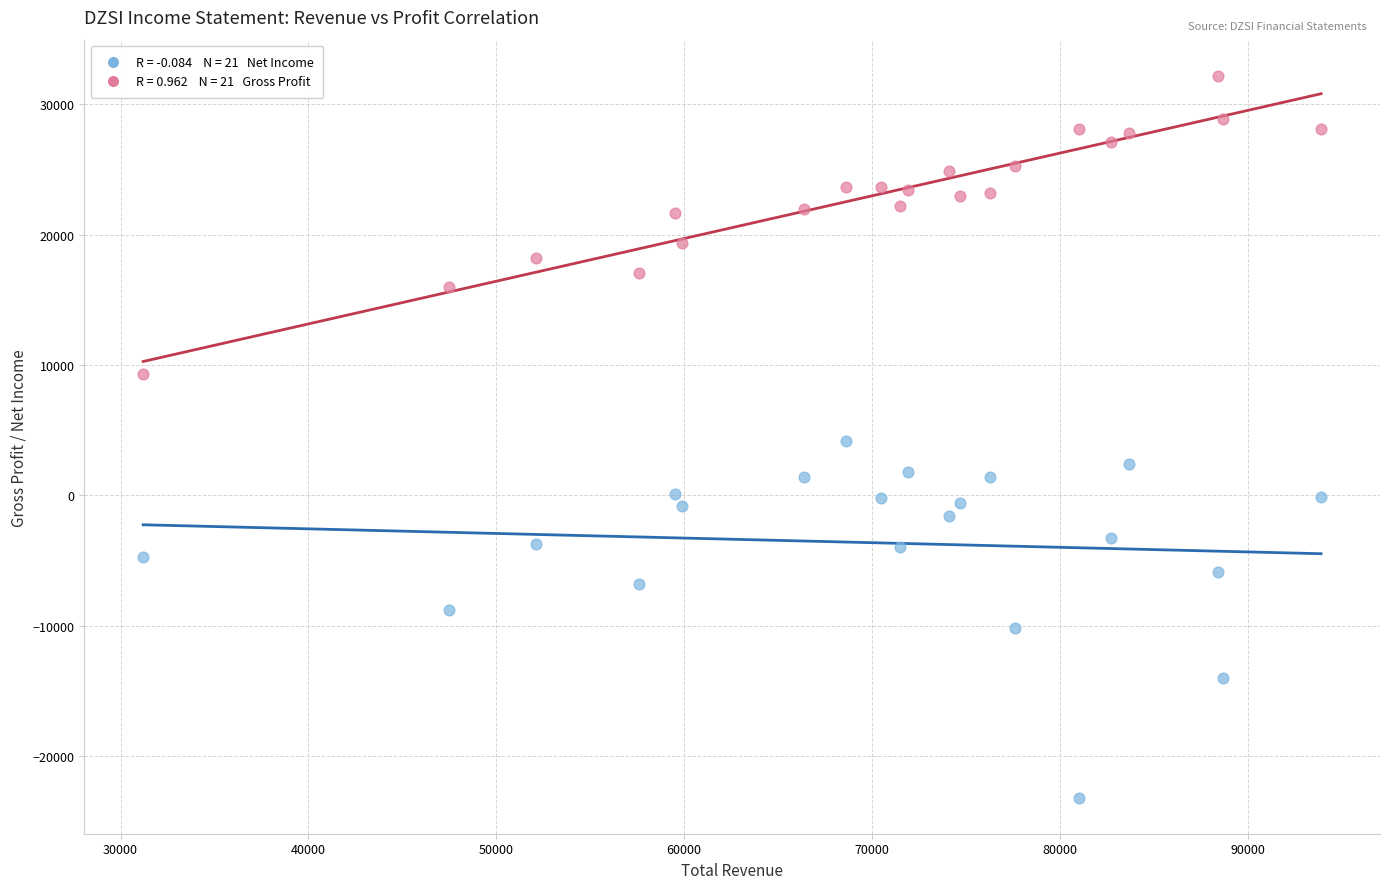

Across all data points, what is the range of Y values (max minus min)?

55400